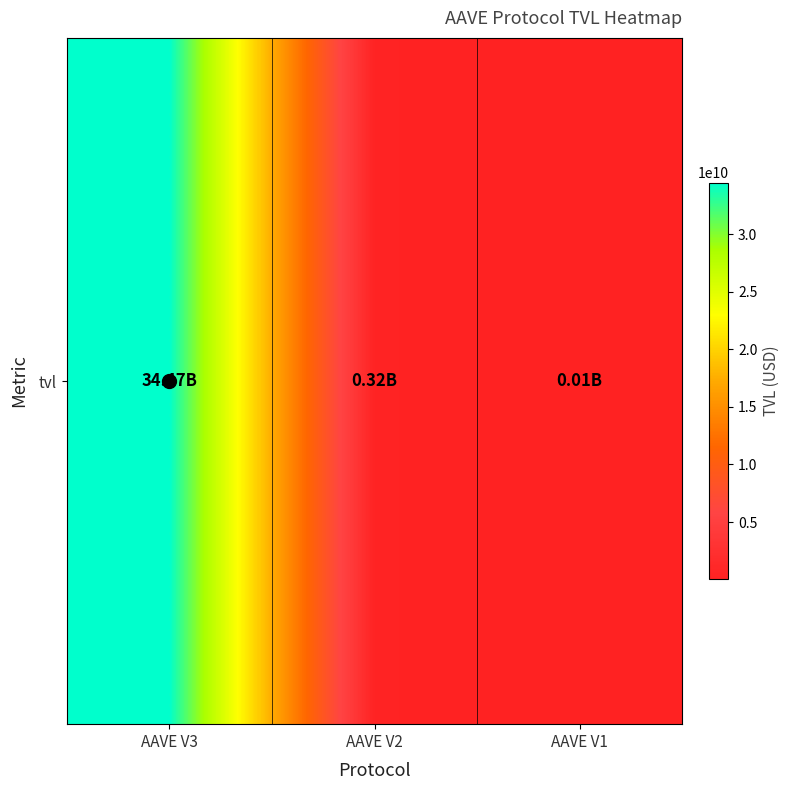

Reading left to right, list all the values displayed in this chart.

34467844874.2	320676728.1	13862876.9